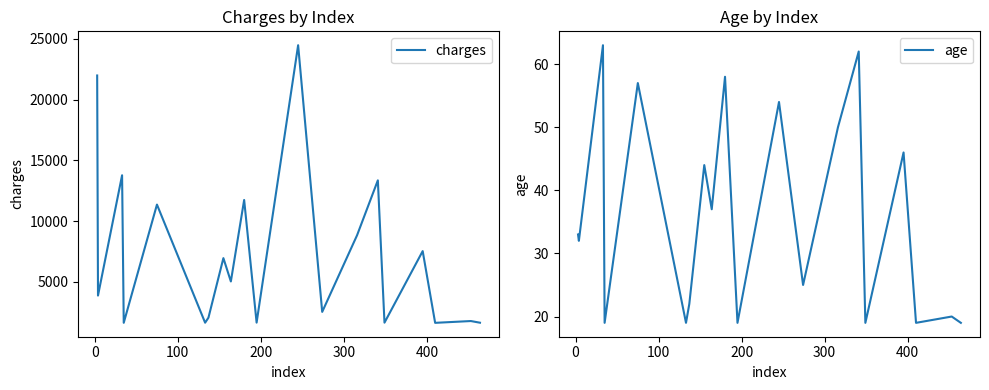

True or false: charges has a value of 548.2 at 200.

False